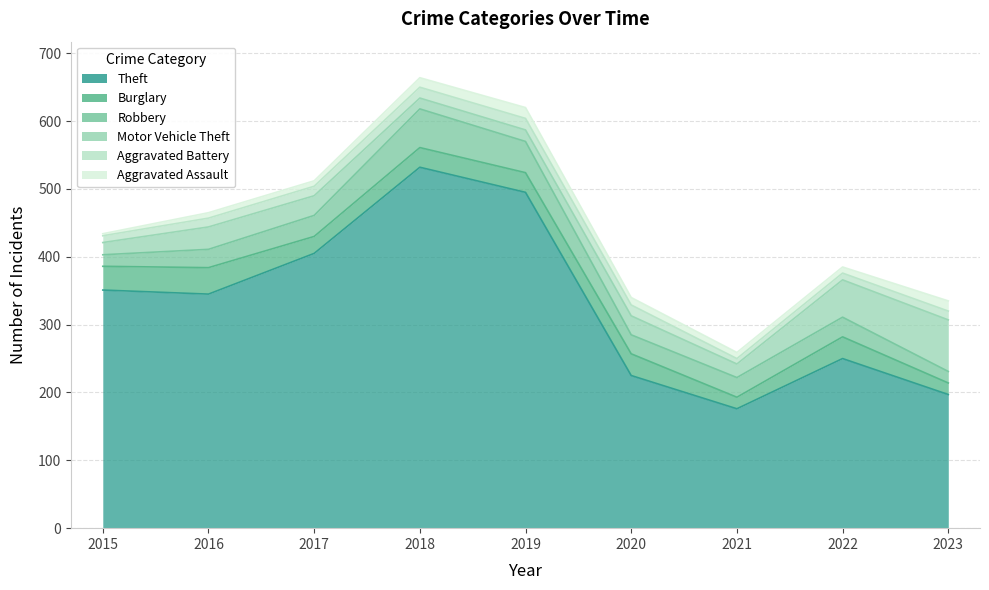

Is it true that Motor Vehicle Theft equals 41 at 2020?

False